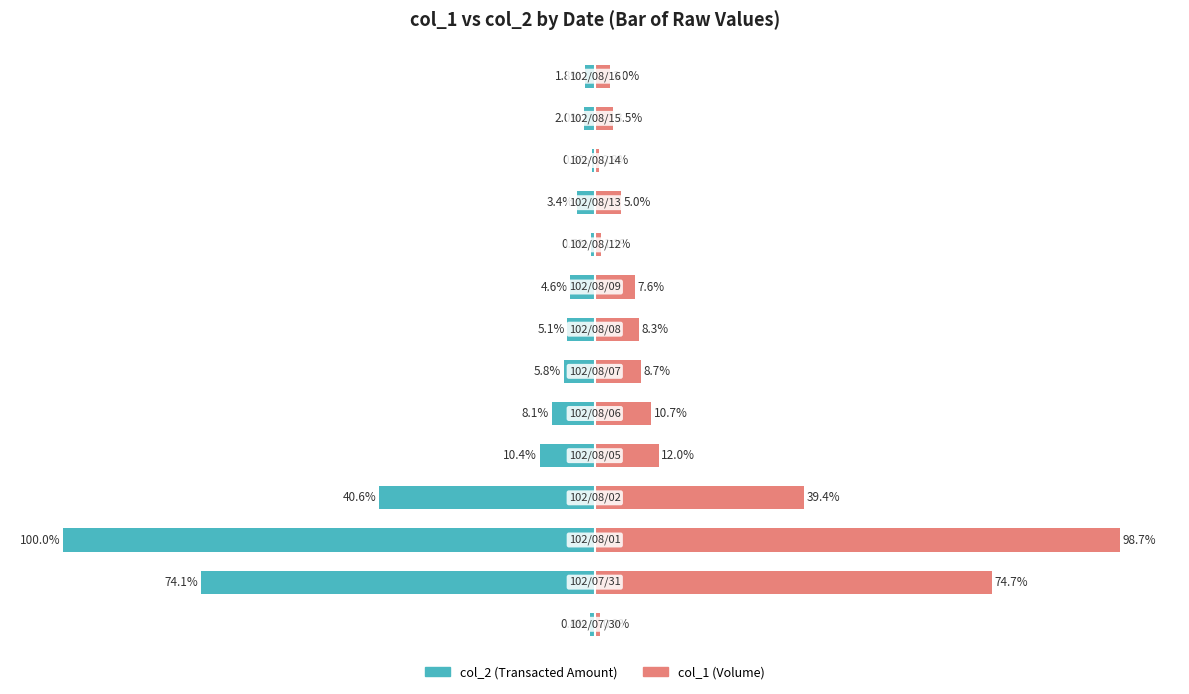

At 1, list the series in order from largest to smallest.

col_1, col_2